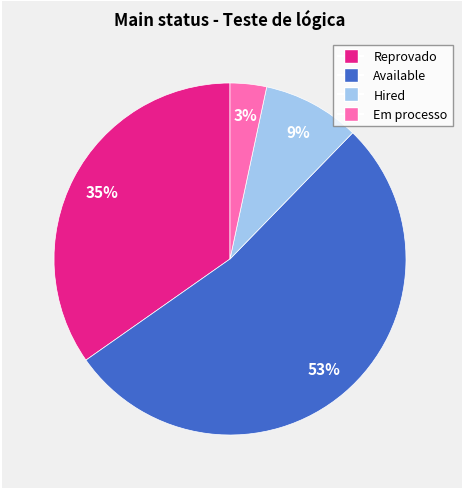

Does any single category account for the majority?

Yes